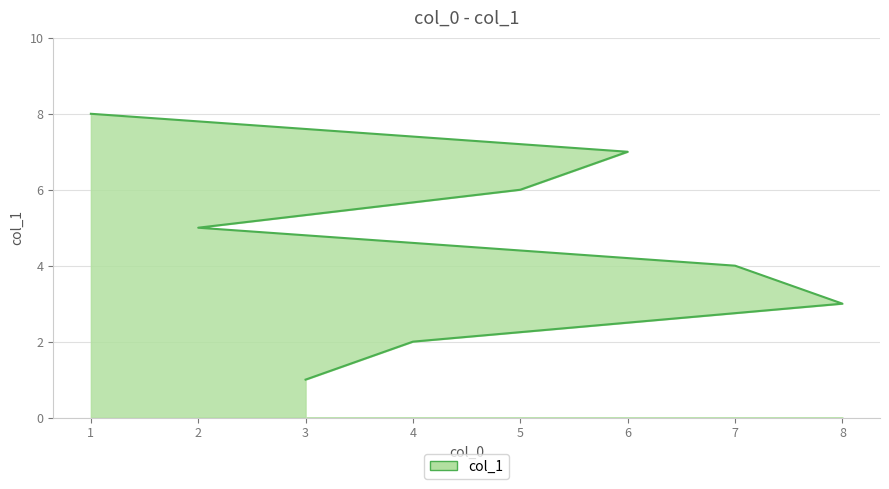

What is the change in value from 7 to 2?

+1